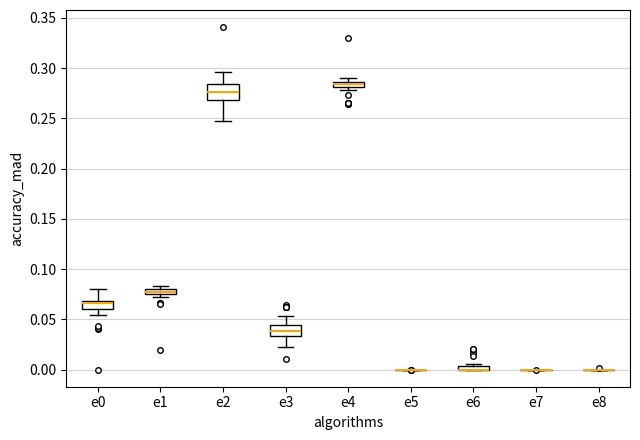

Comparing the boxes themselves (not the whiskers), which one is the tallest?

e2